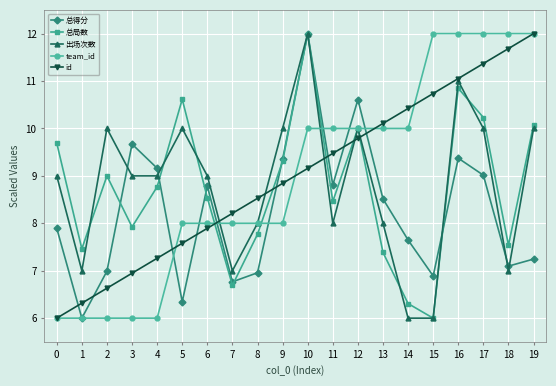

The value of team_id at 13 is 4.6. True or false?

False